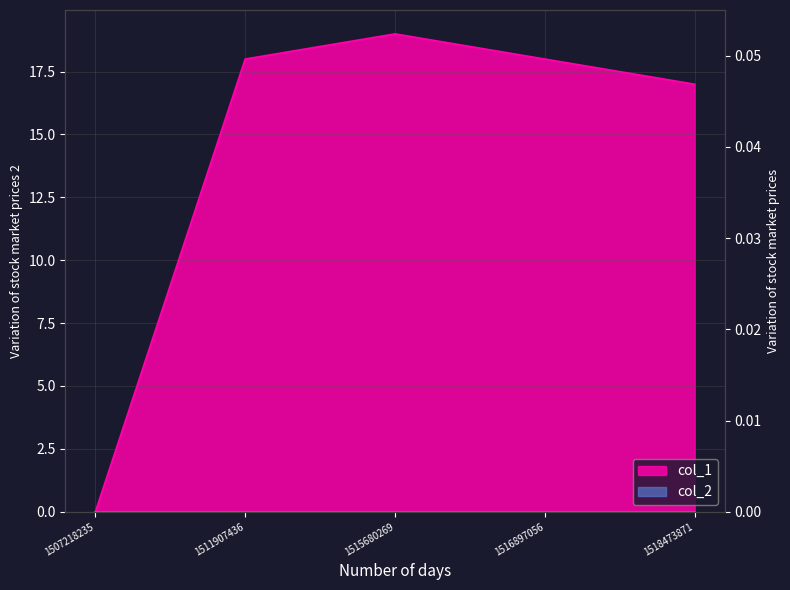

Where is the first local maximum?

1515680269